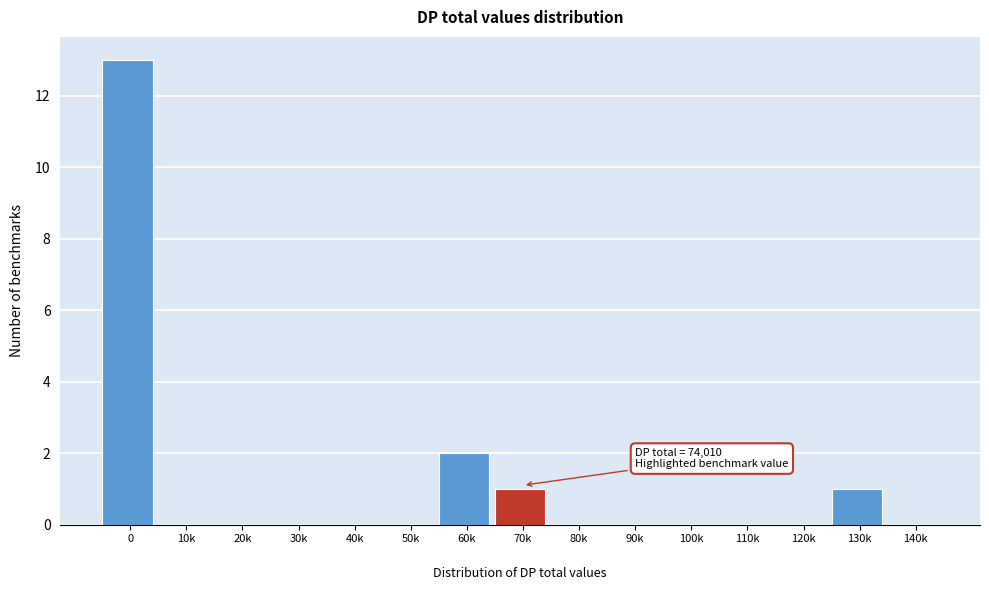

What is the greatest value displayed?

13